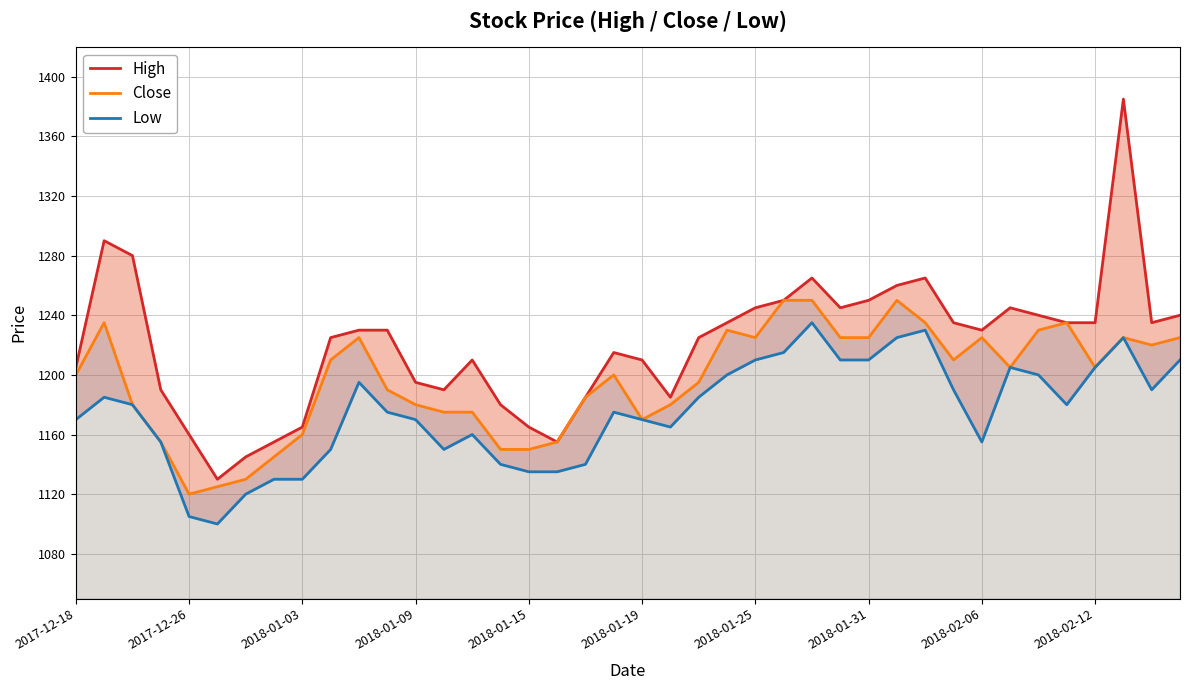

At which category is the sum across all series the highest?

37